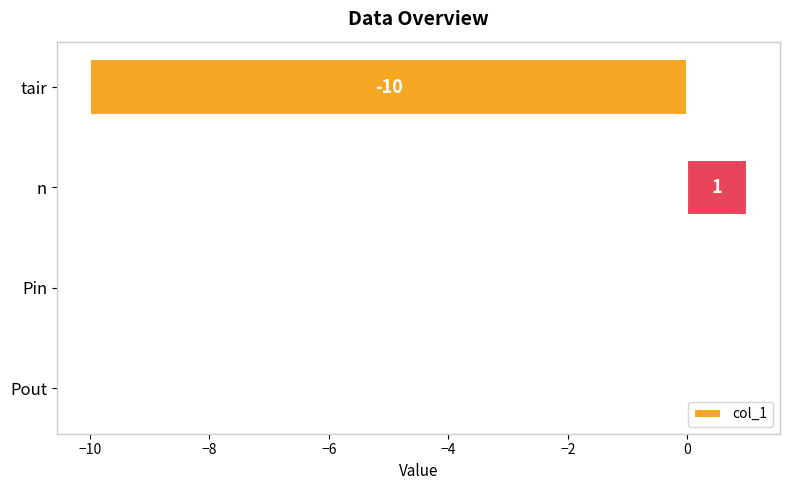

Read the value at tair, to the nearest 10.

-10